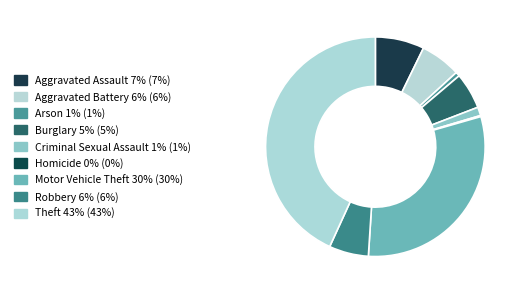

To the nearest percent, what percentage of the pie is Motor Vehicle Theft?

30%